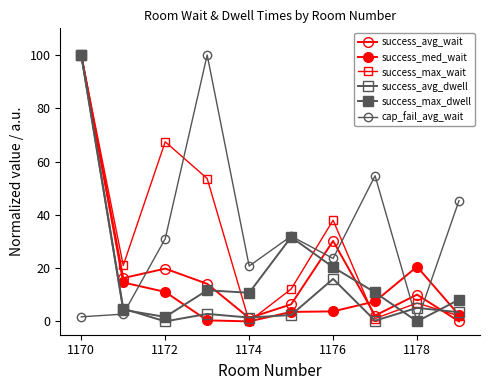

What is the value of the success_avg_dwell point at the 1st from the left?

100.0